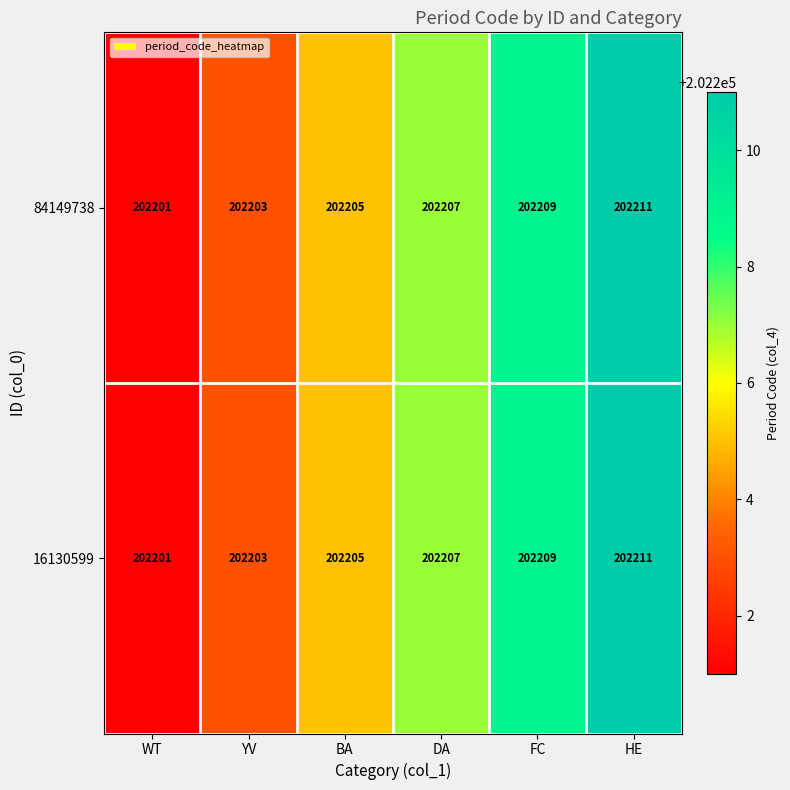

At which category does the chart reach its peak across all series?

HE